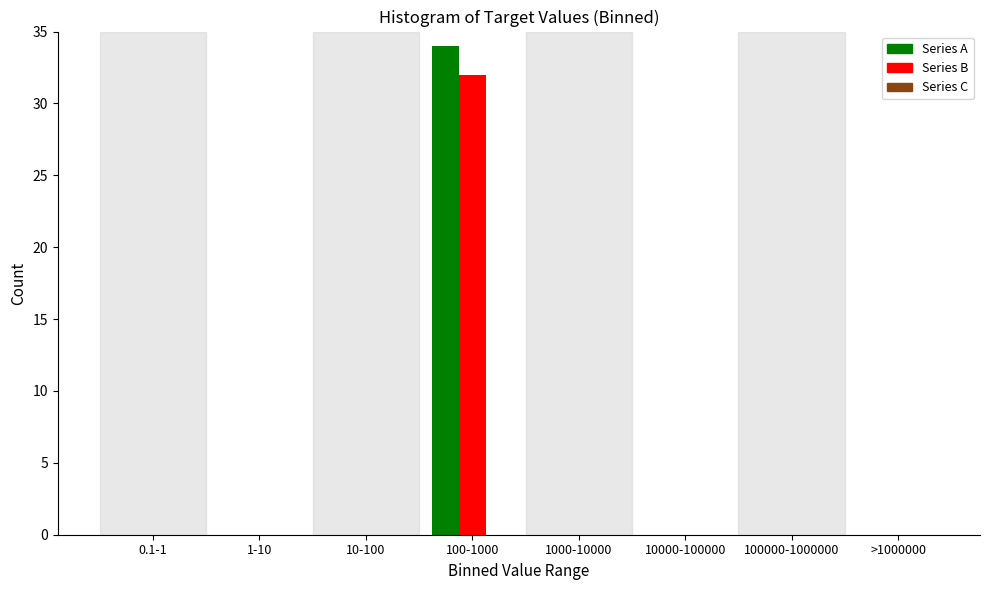

The Series A series shows -21 at 100000-1000000. True or false?

False